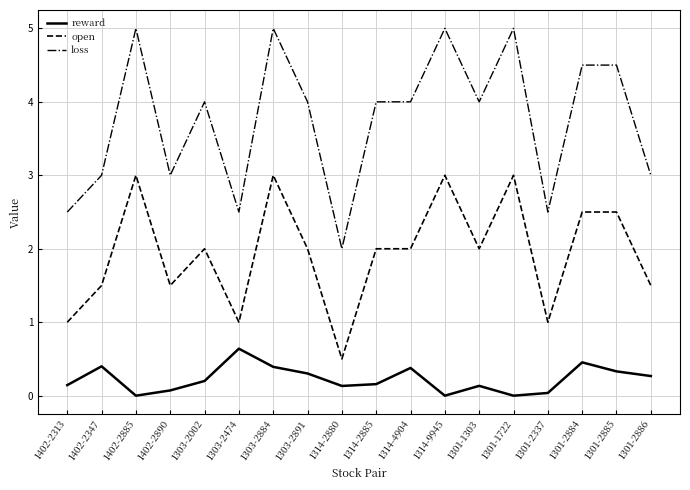

The reward series shows 0.1 at 1301-2885. True or false?

False